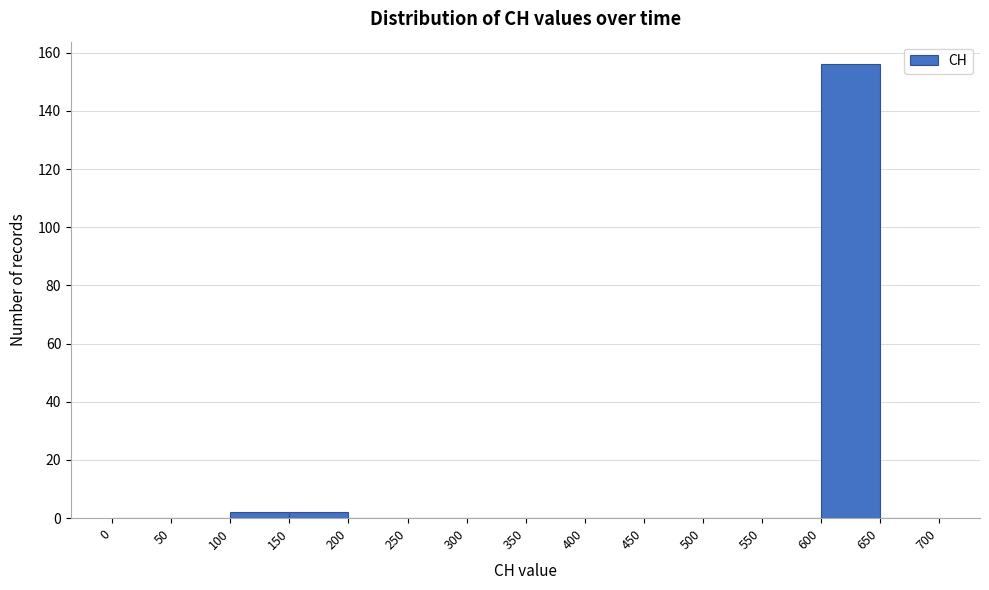

Which range on the x-axis has the tallest bar?

600 to 650